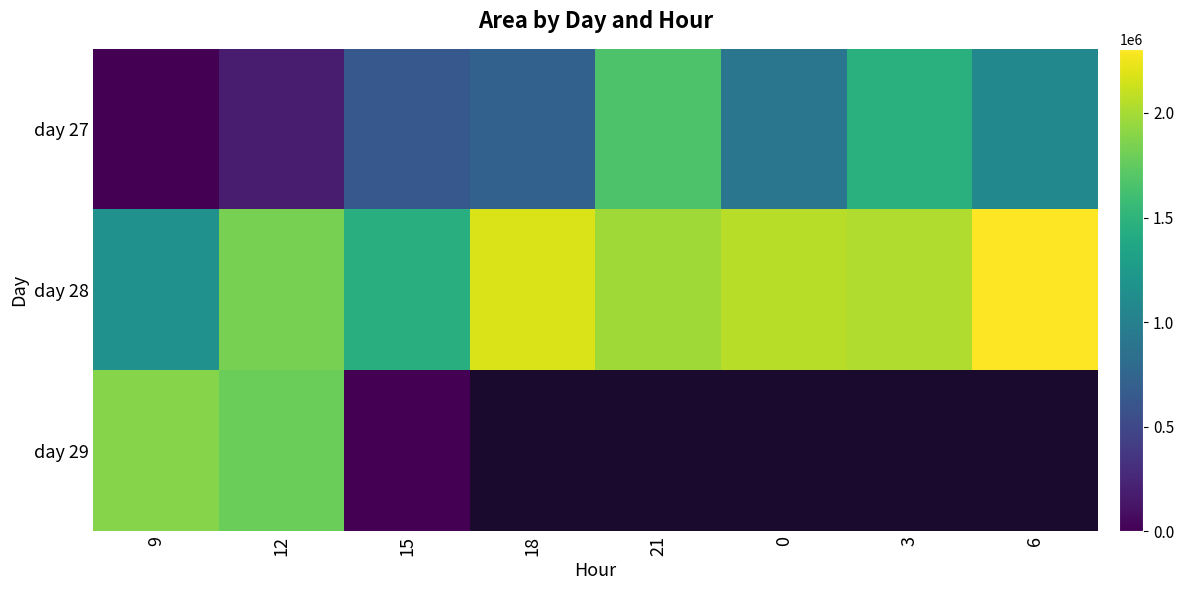

True or false: day 28 has a value of 672926.0 at 3.

False